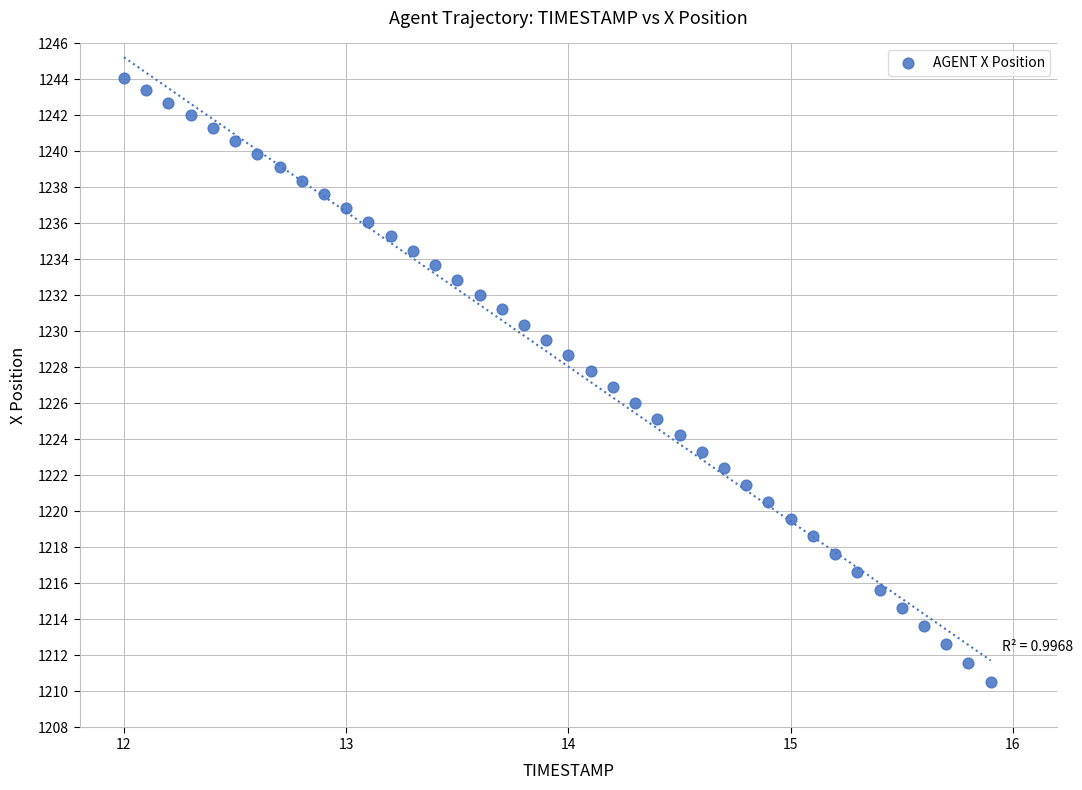

What is the range of Y values (max minus min)?

33.5